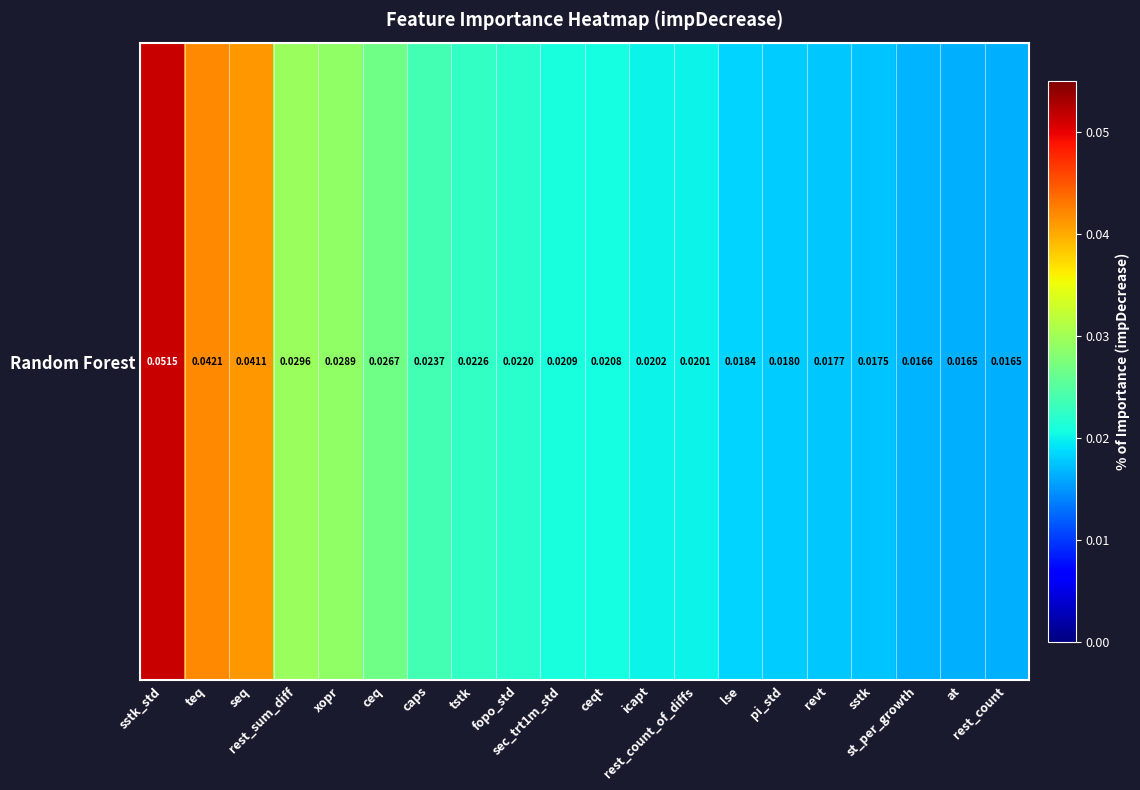

Rank the categories by value from lowest to highest.

rest_count, at, st_per_growth, sstk, revt, pi_std, lse, rest_count_of_diffs, icapt, ceqt, sec_trt1m_std, fopo_std, tstk, caps, ceq, xopr, rest_sum_diff, seq, teq, sstk_std